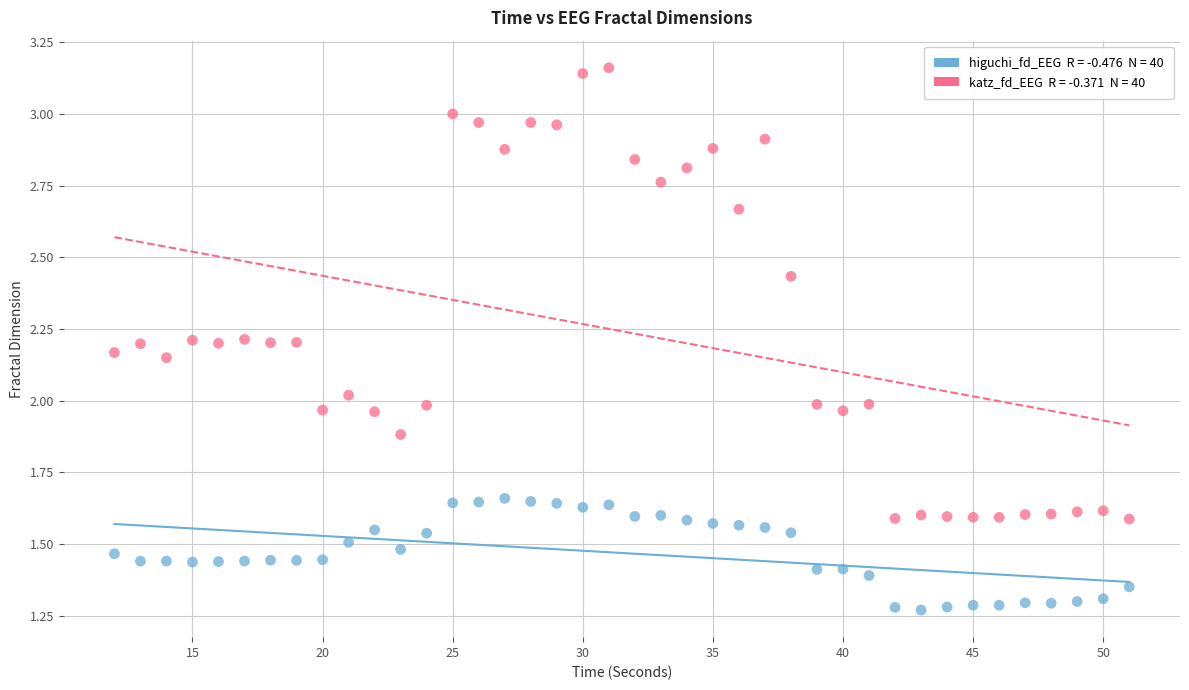

Across all data points, what is the range of Y values (max minus min)?

1.9